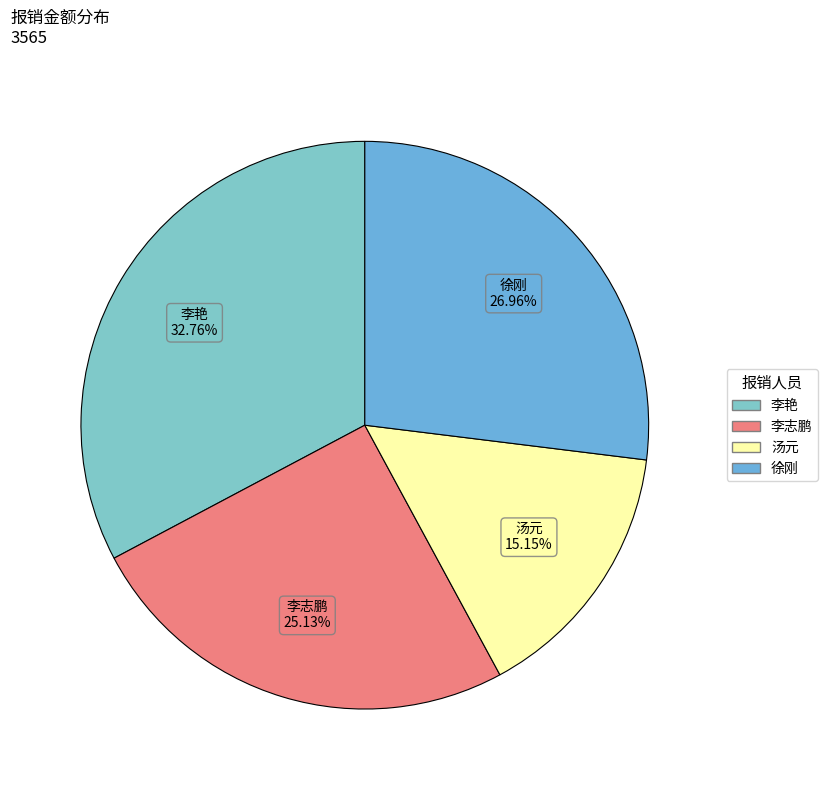

Is there any slice that represents more than half of the pie?

No